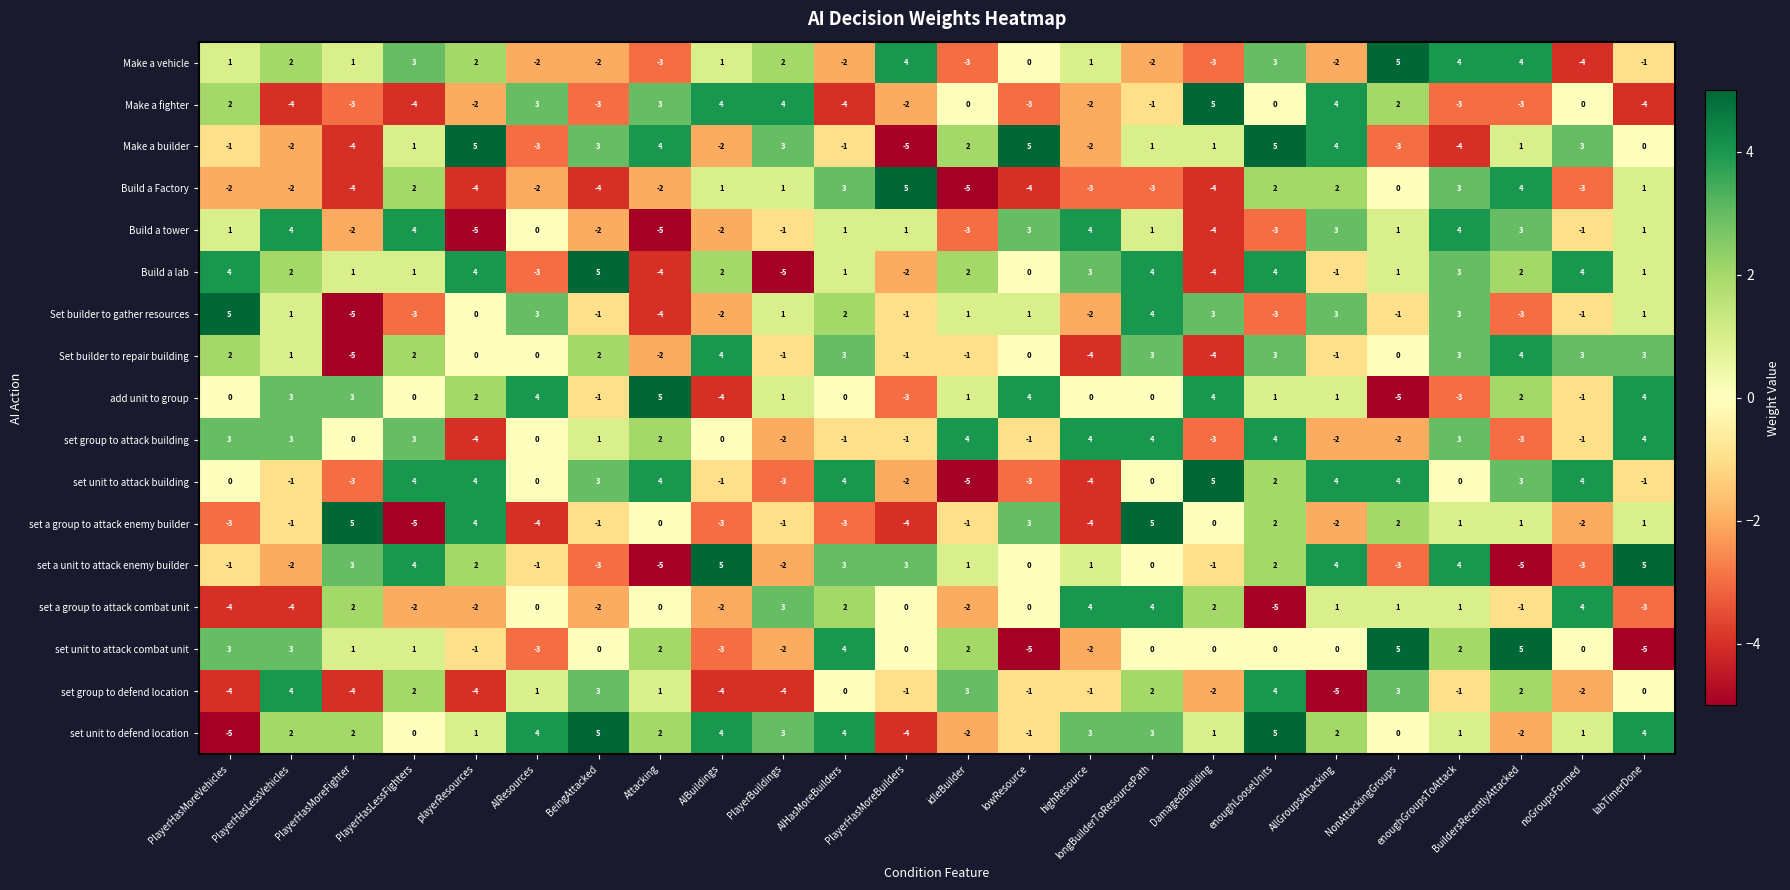

At which label is Build a Factory closest to 0?

NonAttackingGroups